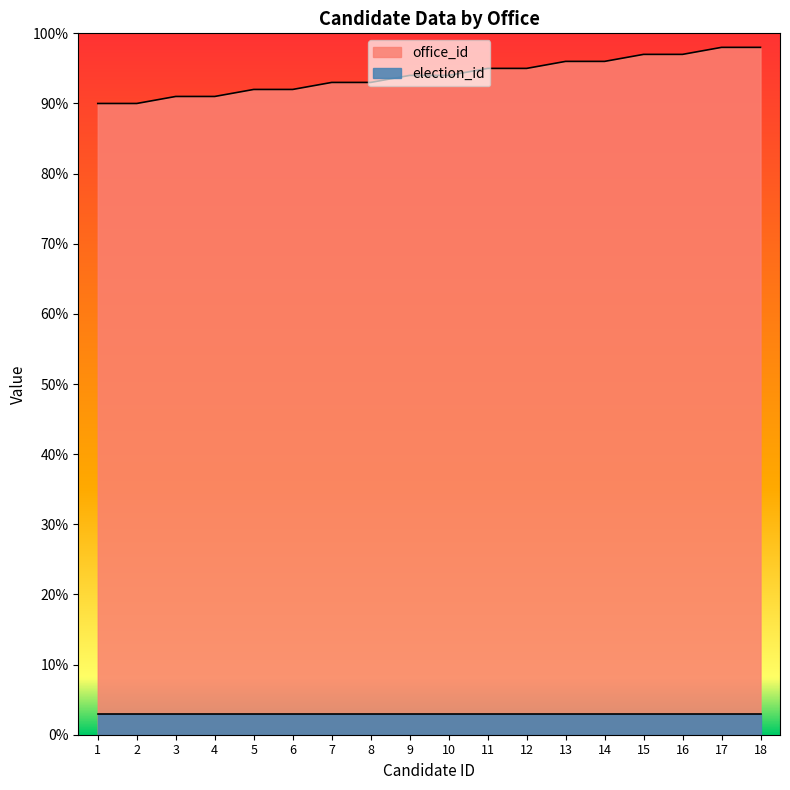

Is it true that the value at 18 is 98?

True